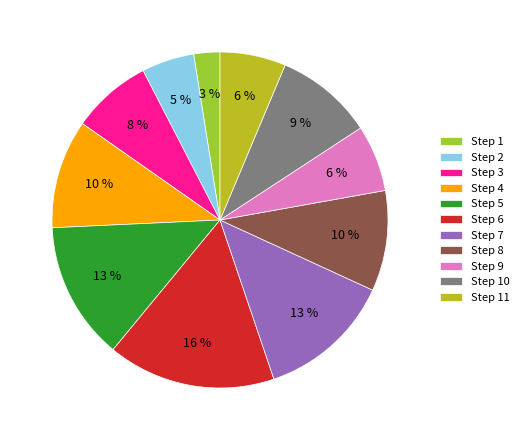

What percentage is the Step 7 slice, to the nearest percent?

13%